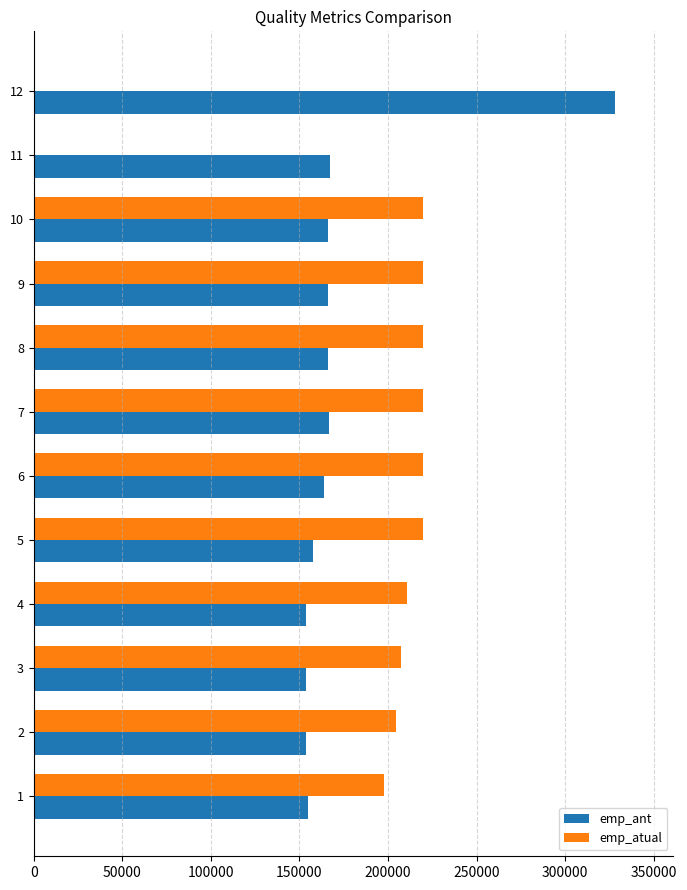

What is the highest value of the emp_atual series?

219805.4